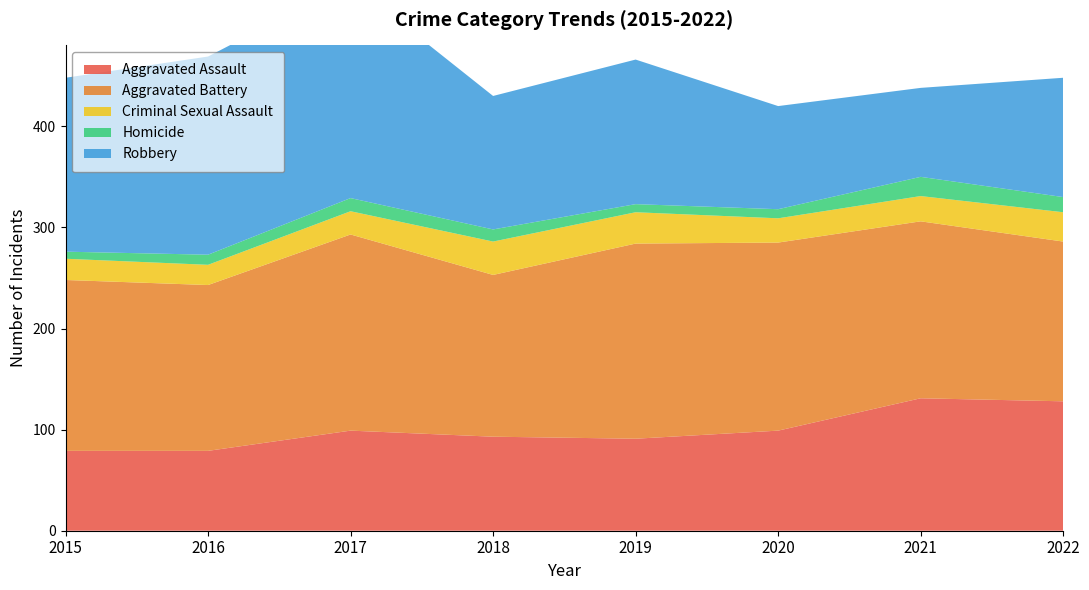

Reading right to left, list all the values displayed in this chart.

Aggravated Assault: 2022=128	2021=131	2020=99	2019=91	2018=93	2017=99	2016=79	2015=79
Aggravated Battery: 2022=158	2021=175	2020=186	2019=193	2018=160	2017=194	2016=164	2015=169
Criminal Sexual Assault: 2022=29	2021=25	2020=24	2019=31	2018=33	2017=23	2016=20	2015=21
Homicide: 2022=15	2021=19	2020=9	2019=8	2018=12	2017=13	2016=10	2015=7
Robbery: 2022=118	2021=88	2020=102	2019=143	2018=132	2017=213	2016=196	2015=172